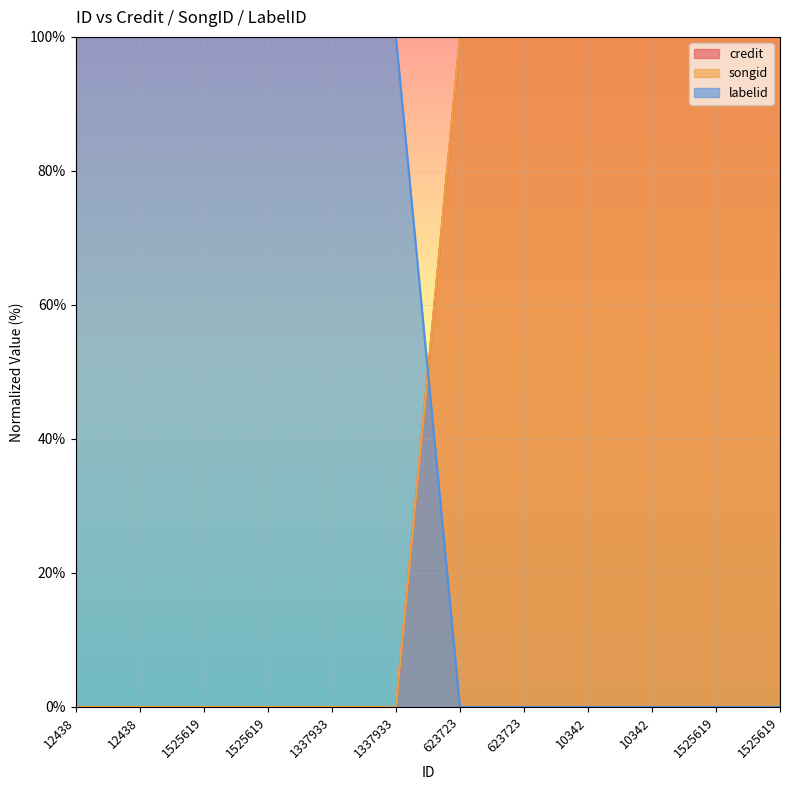

What is the label of the 9th point from the left?

10342